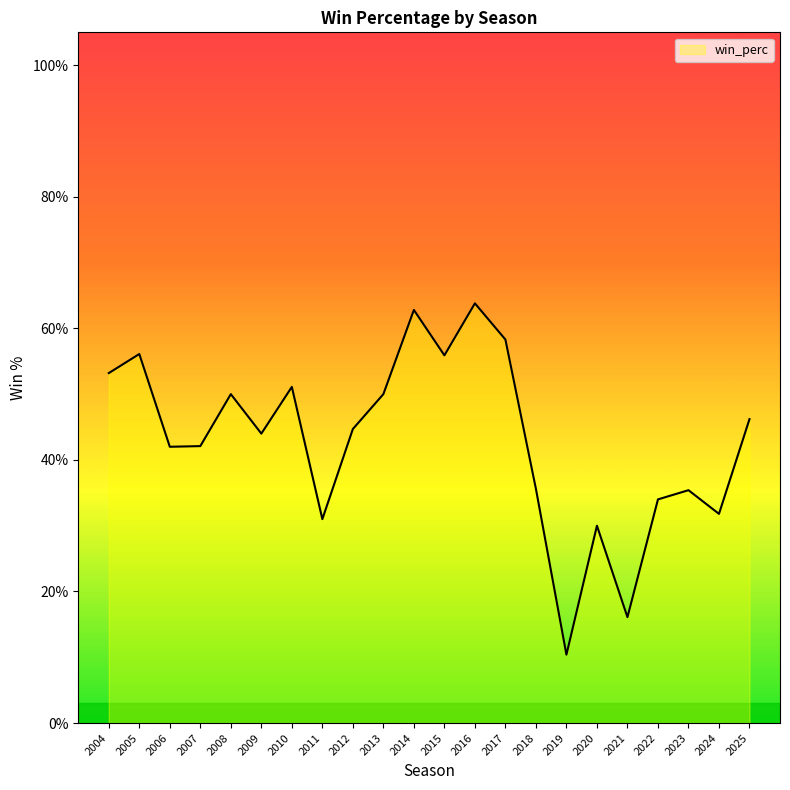

Which label corresponds to the largest value in the chart?

2016